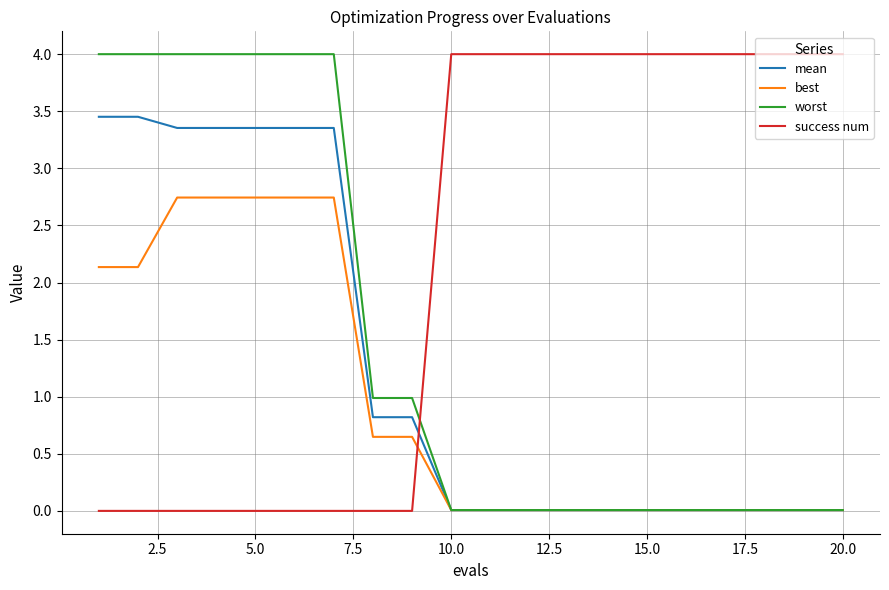

After their last crossing, which series has the higher values: mean or success num?

success num